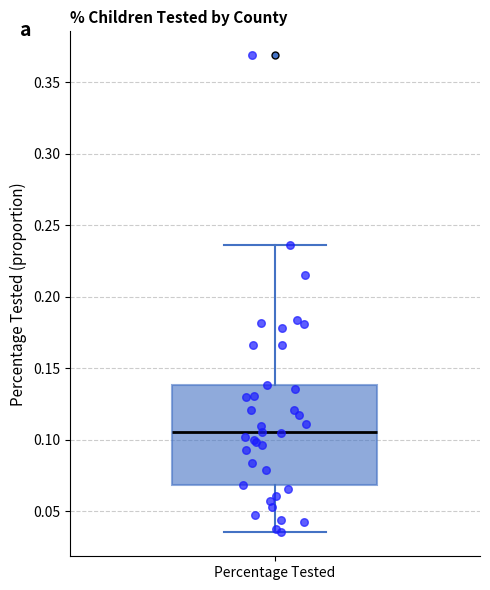

Where is the upper edge of the box for Percentage Tested on the y-axis? The values are not printed on the chart, so give them approximately, as read against the axis.

0.140